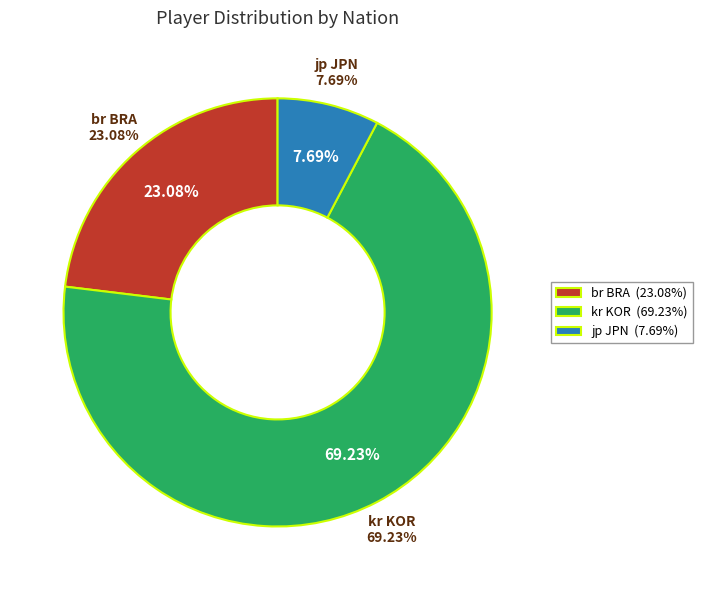

What is the change in value from kr KOR to jp JPN?

-8